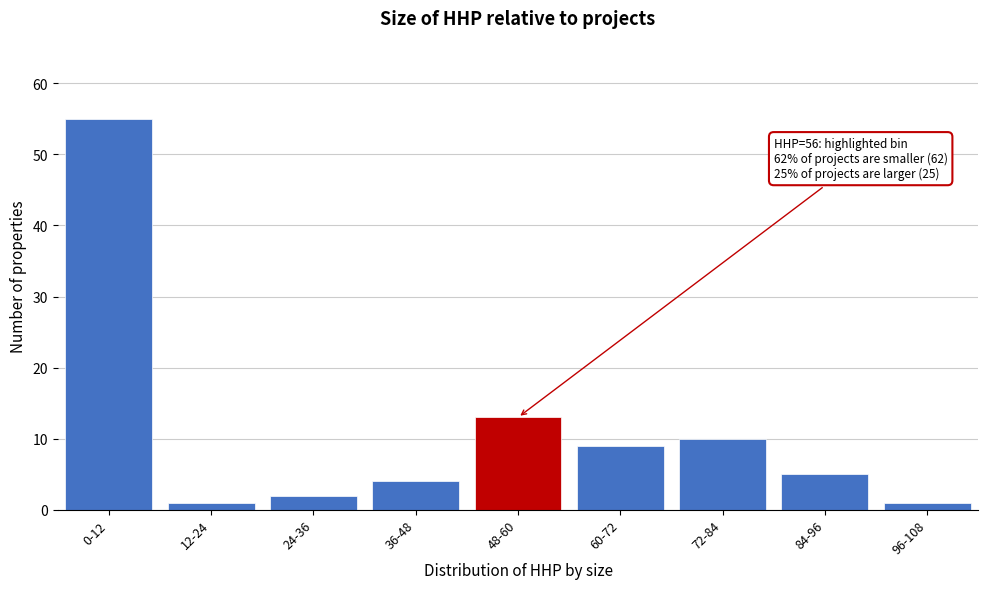

Reading left to right, list all the values displayed in this chart.

55	1	2	4	13	9	10	5	1